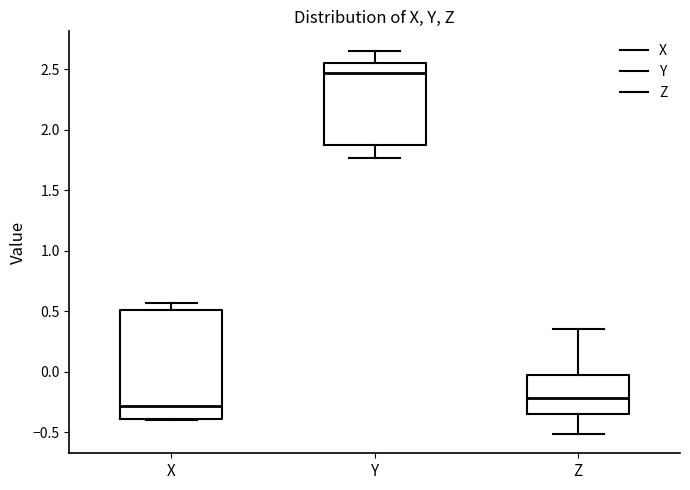

Which box's median line is the highest?

Y